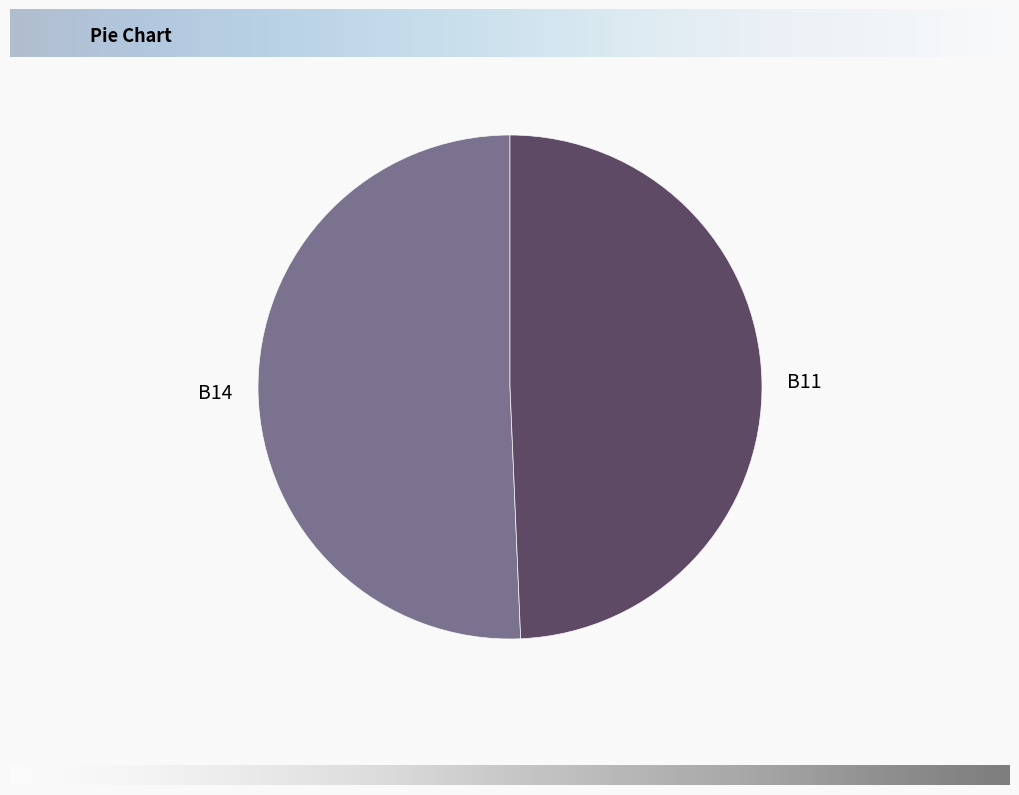

Rank the categories by value from lowest to highest.

B11, B14